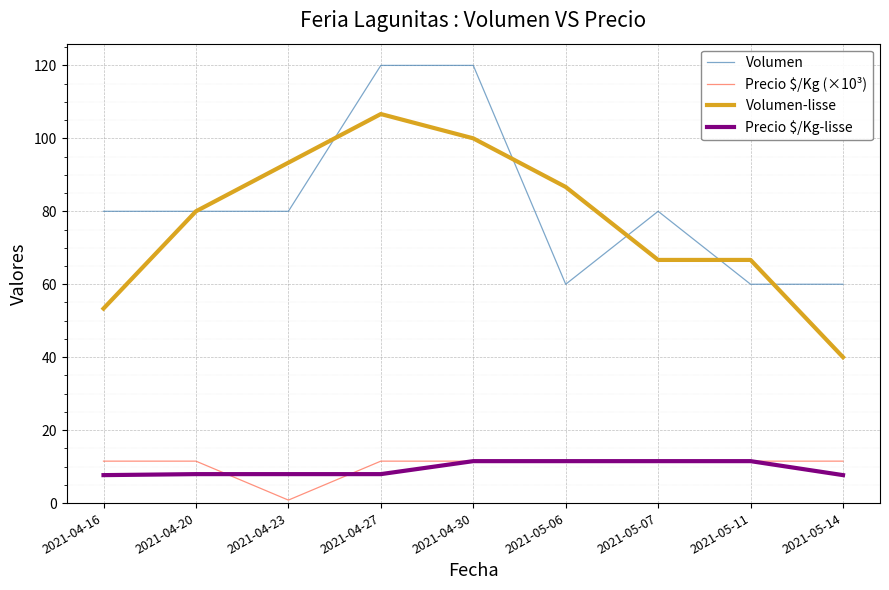

What is the total value across all series at 2021-05-11?

149.7